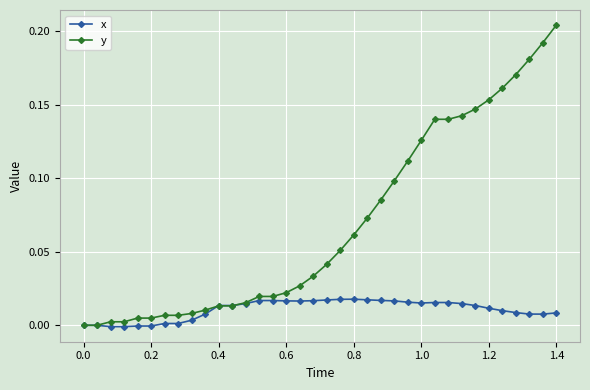

True or false: x has more than 0 interior local peaks.

True